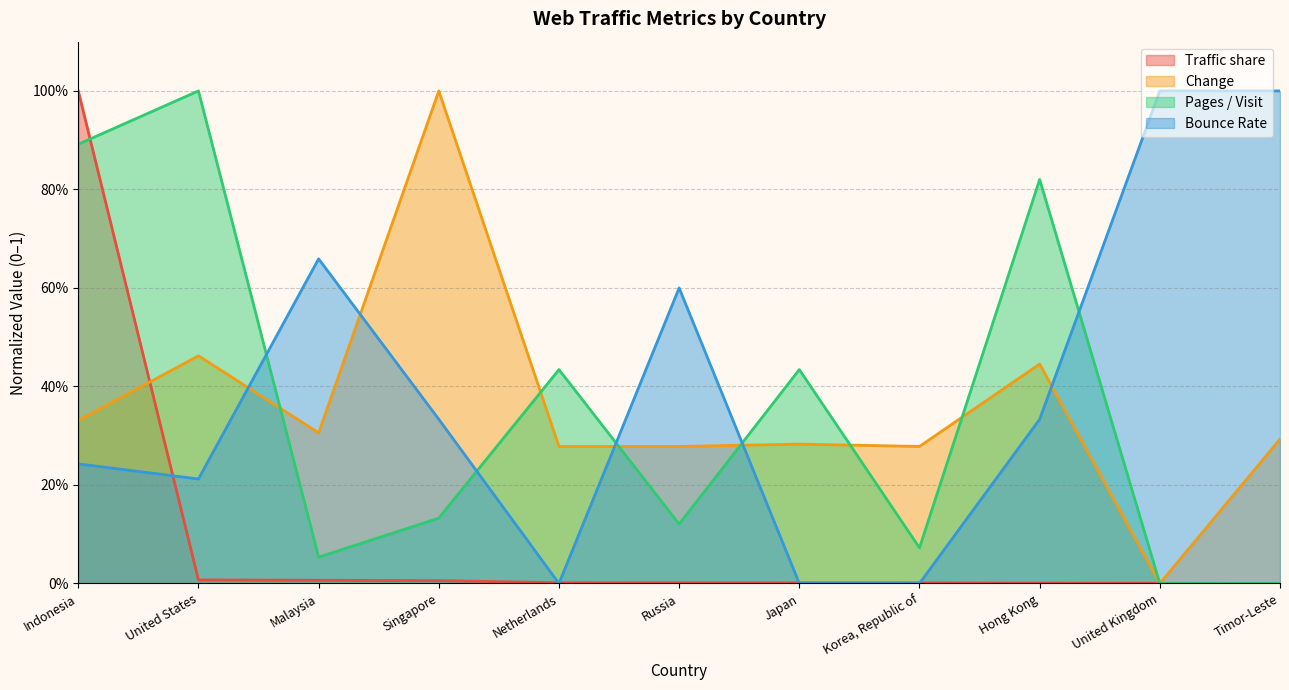

At how many categories does at least one series exceed 0?

11